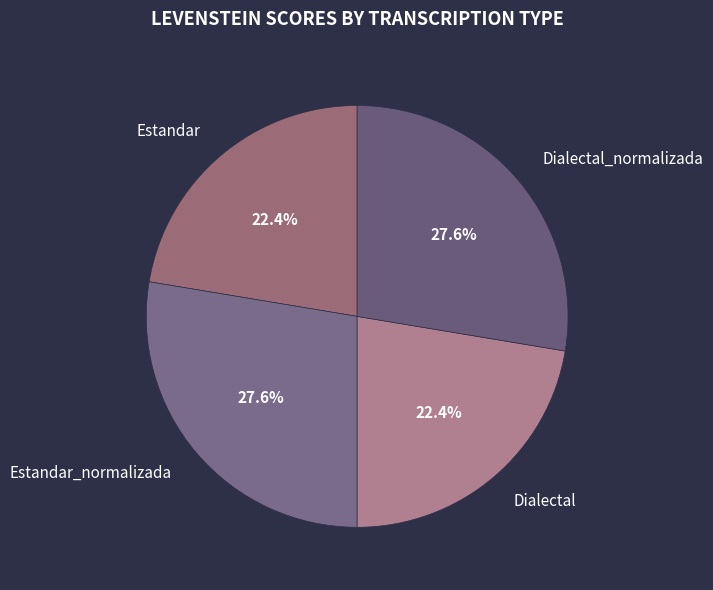

To the nearest percent, what is the average slice percentage?

25%